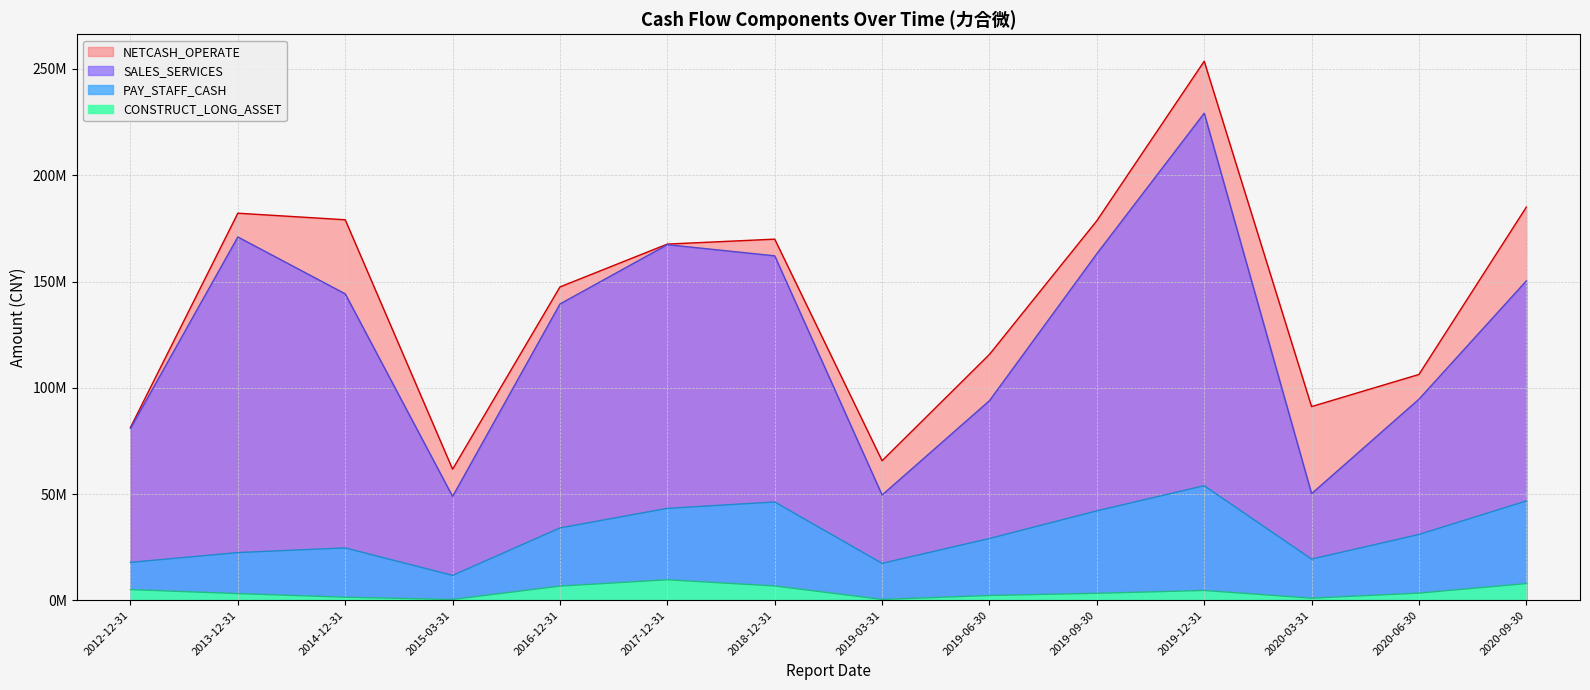

Which series has the largest range (max minus min)?

SALES_SERVICES